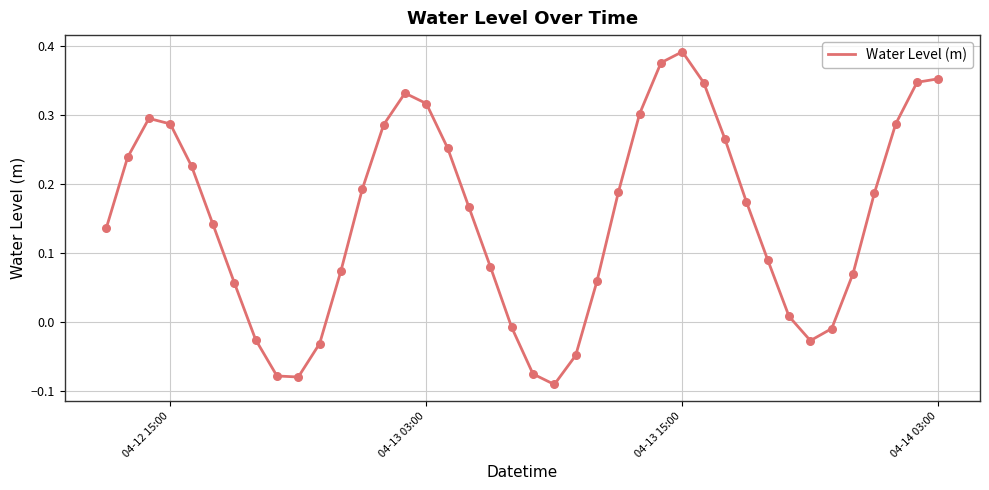

What is the difference between the maximum and minimum values?

0.5